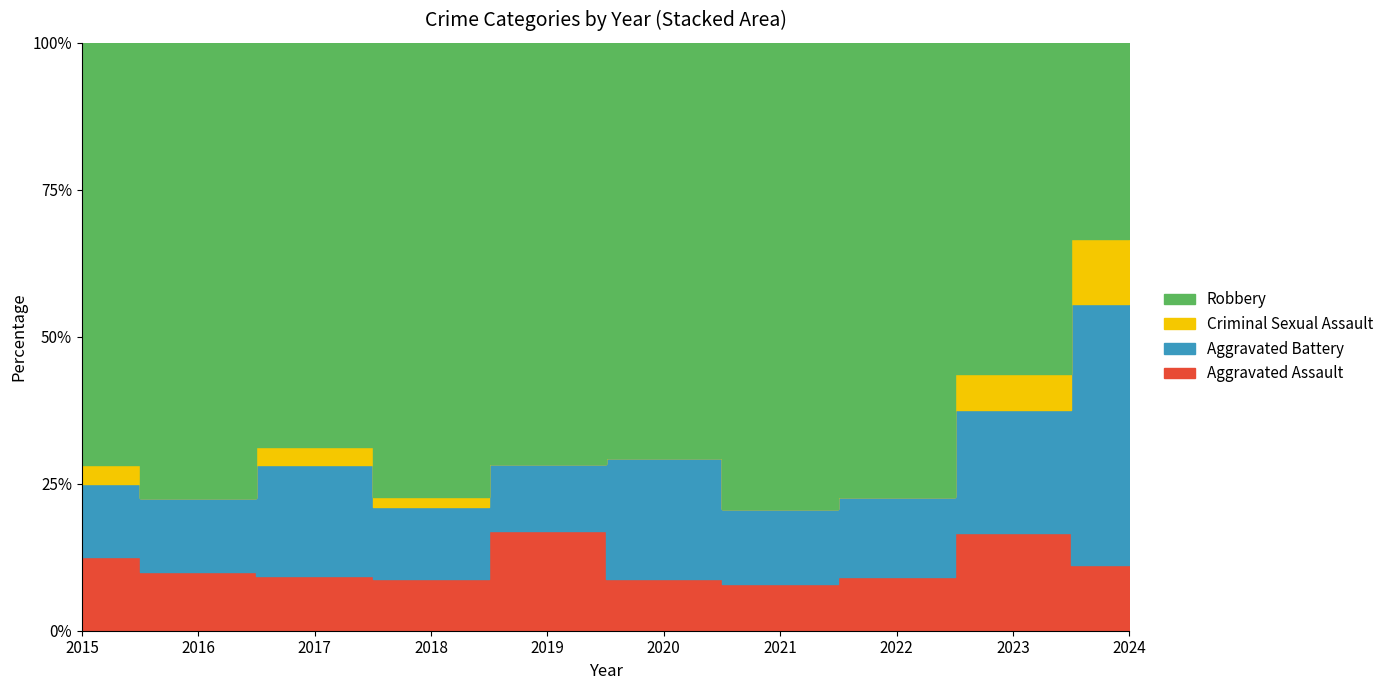

In Aggravated Battery, how many points are lower than both neighbors (excluding endpoints)?

2